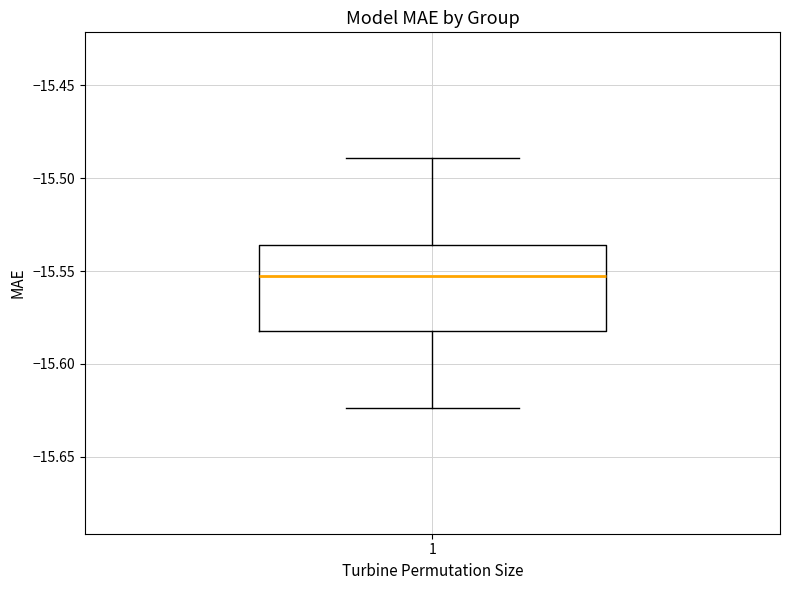

Where is the lower edge of the box at x = 1 on the y-axis? The values are not printed on the chart, so give them approximately, as read against the axis.

-15.580